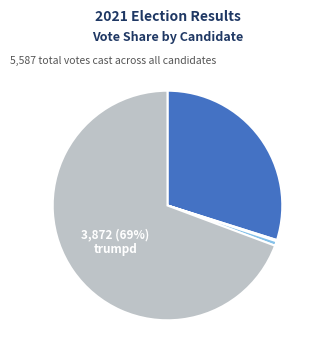

To the nearest percent, what is the average slice percentage?

25%